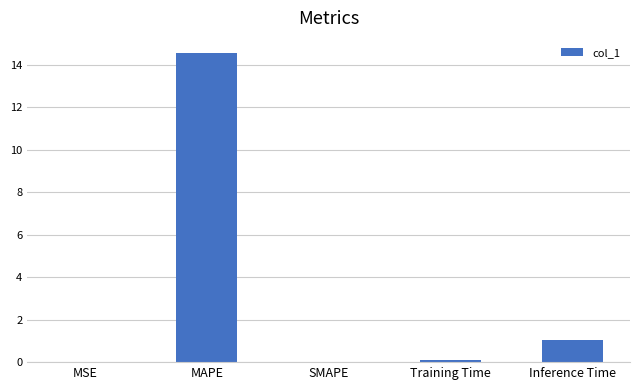

What is the change in value from MSE to MAPE?

+14.5